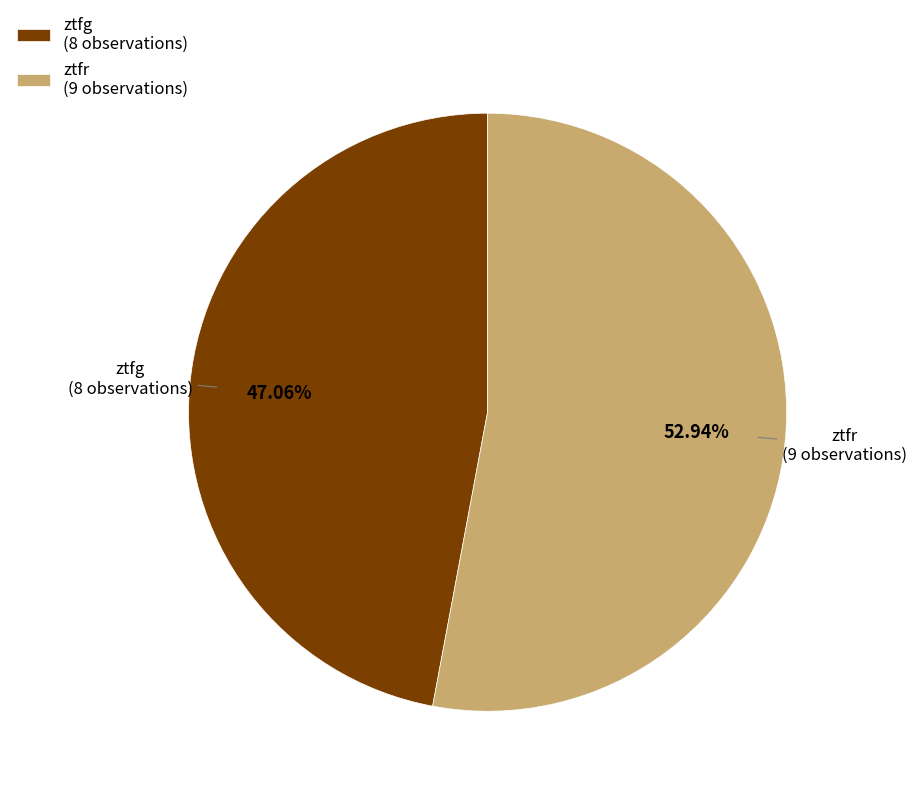

Is it true that ztfg is 43% of the pie?

False